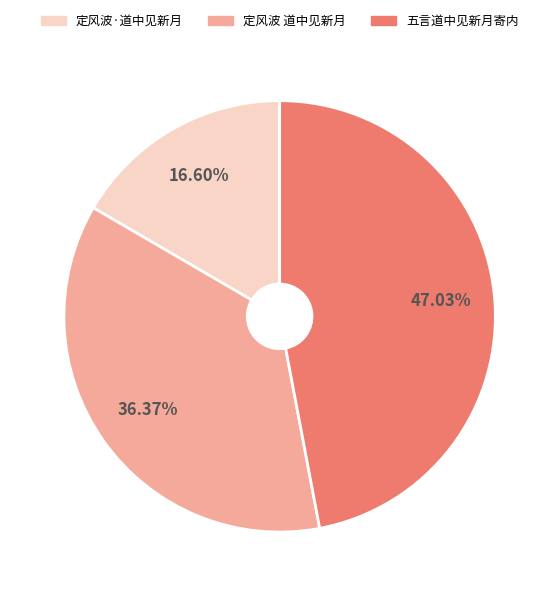

What percentage is the 五言道中见新月寄内 slice, to the nearest percent?

47%